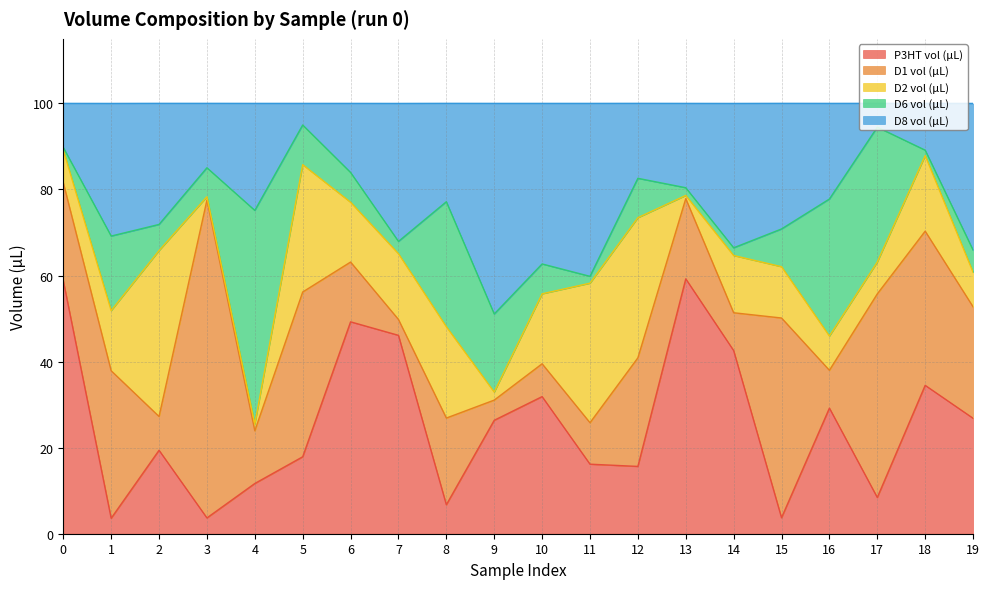

Where is the first local minimum for P3HT vol (µL)?

1